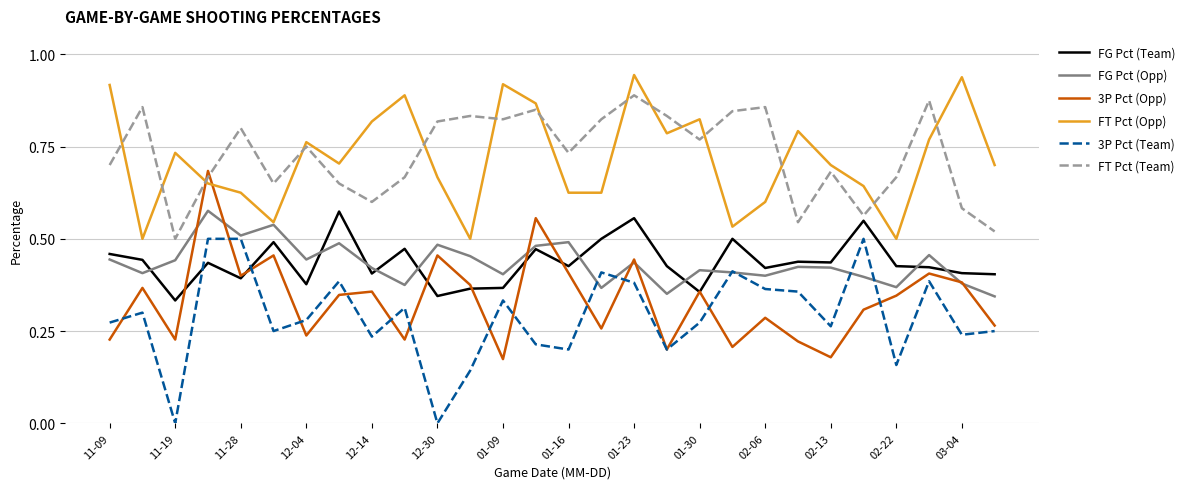

After their last crossing, which series has the higher values: 3P Pct (Opp) or FT Pct (Opp)?

FT Pct (Opp)